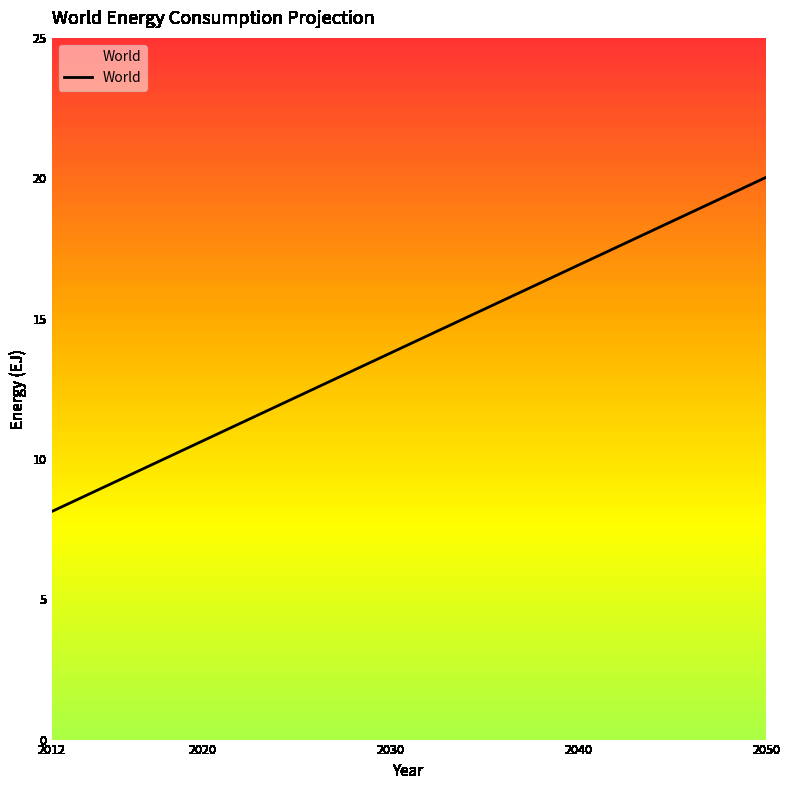

What is the value of the 13th point from the left?

11.9